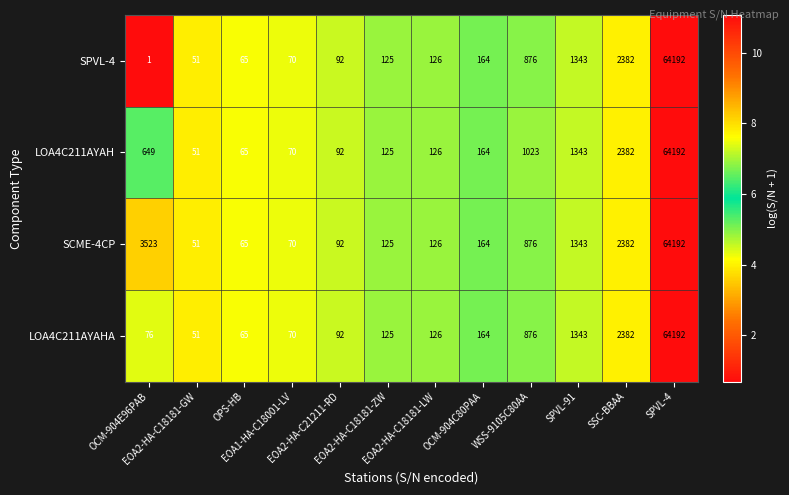

What is the maximum value for LOA4C211AYAHA?

64192